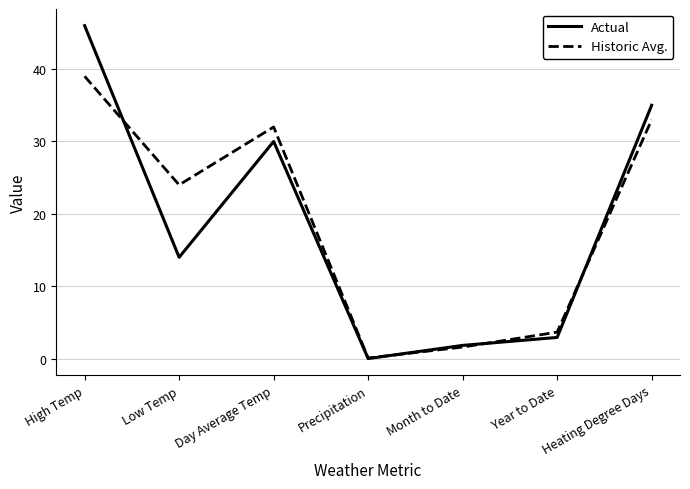

What is the difference between the highest and lowest values at Month to Date?

0.2